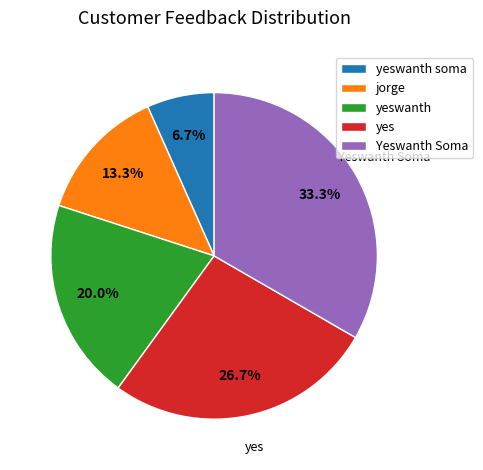

How many slices are in this pie chart?

5